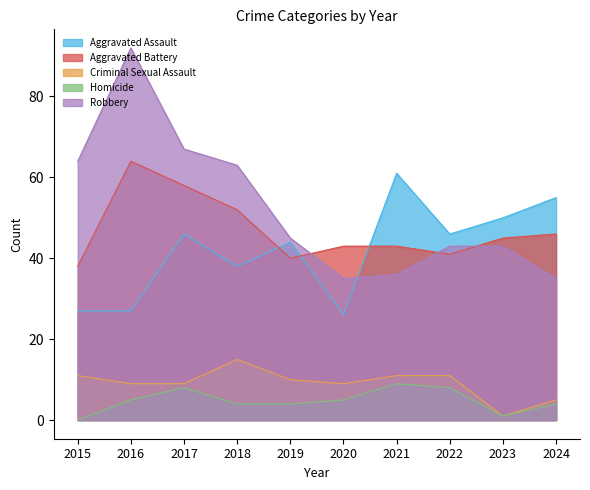

After their last crossing, which series has the higher values: Aggravated Assault or Aggravated Battery?

Aggravated Assault